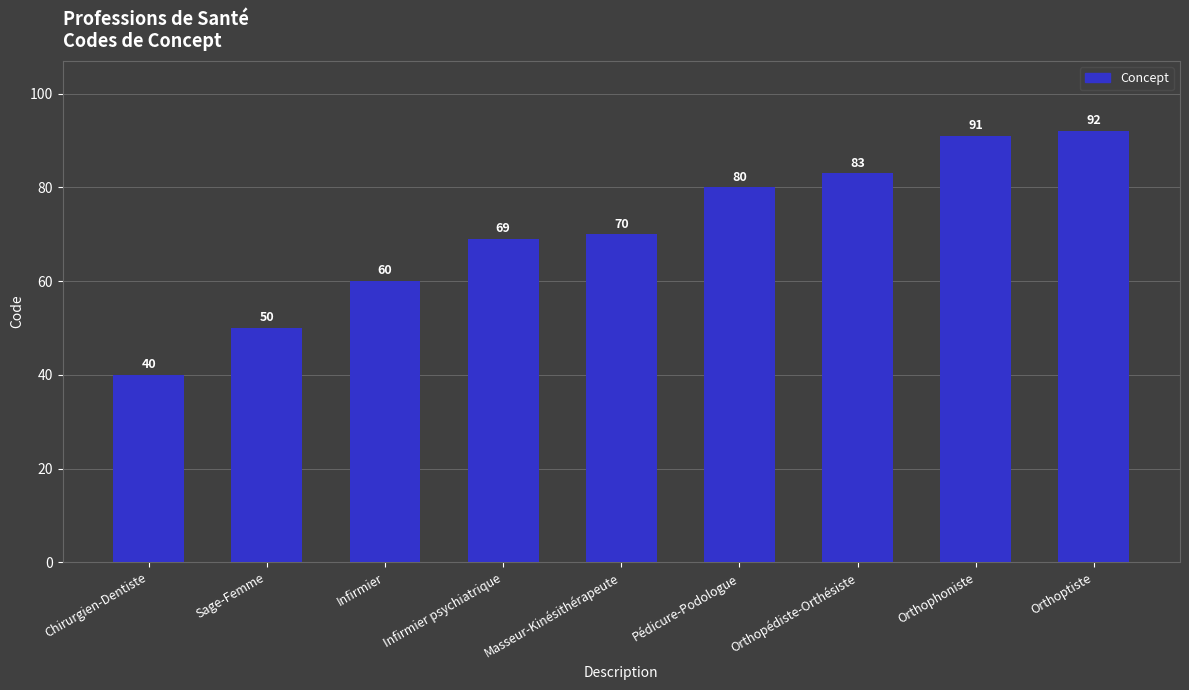

What is the change in value from Chirurgien-Dentiste to Pédicure-Podologue?

+40